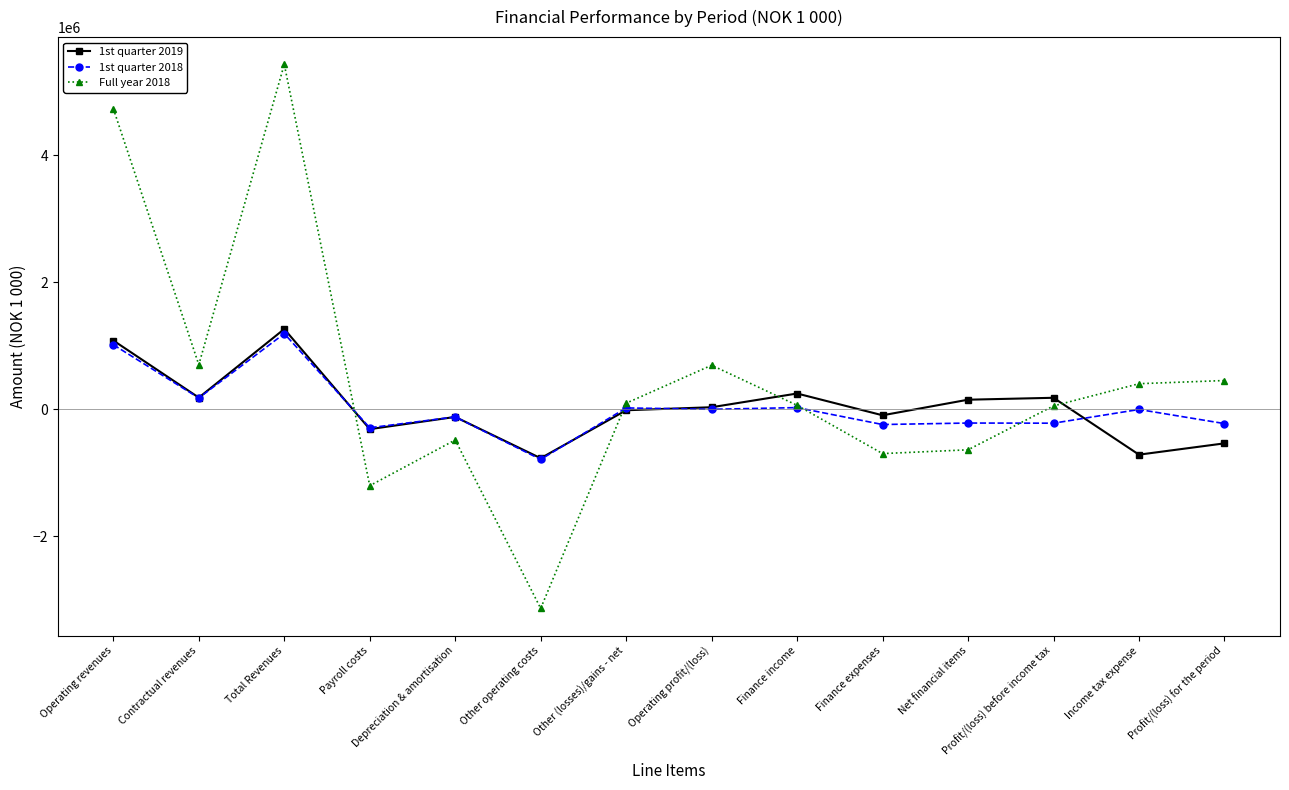

How many data points in 1st quarter 2018 are less than -6210?

7